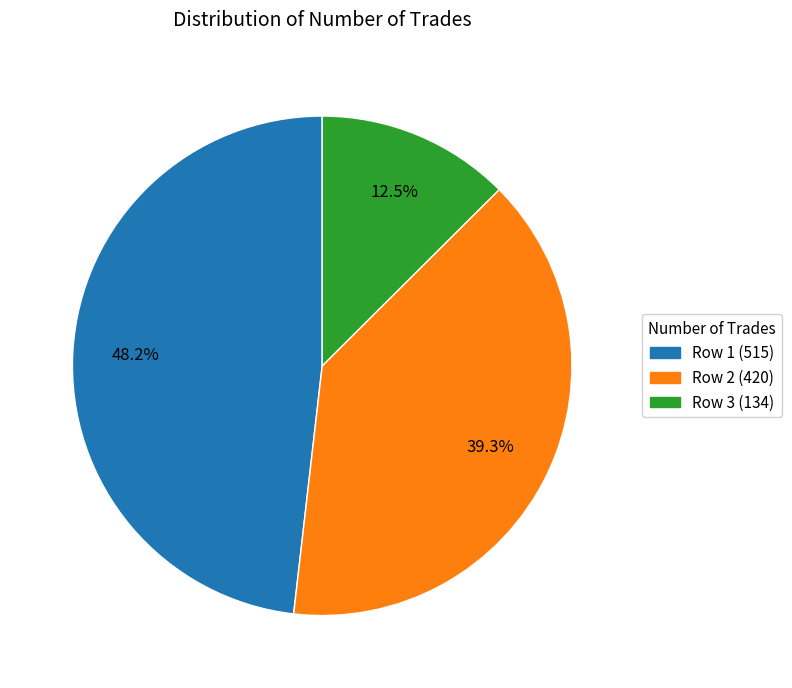

Does any single category account for the majority?

No